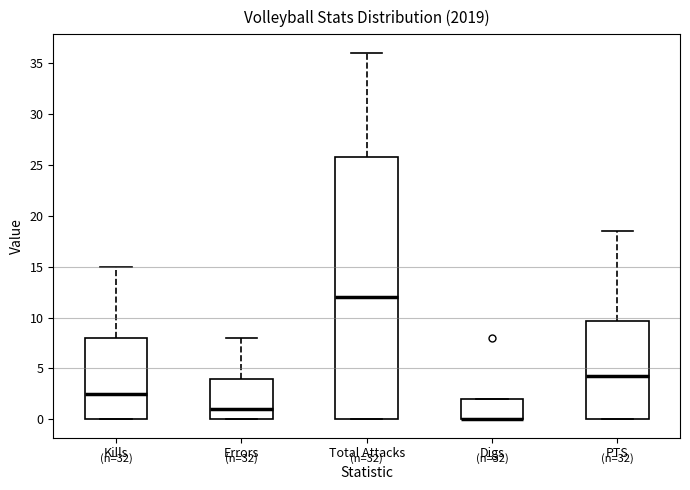

Which box is the tallest, from its lower edge to its upper edge?

Total Attacks